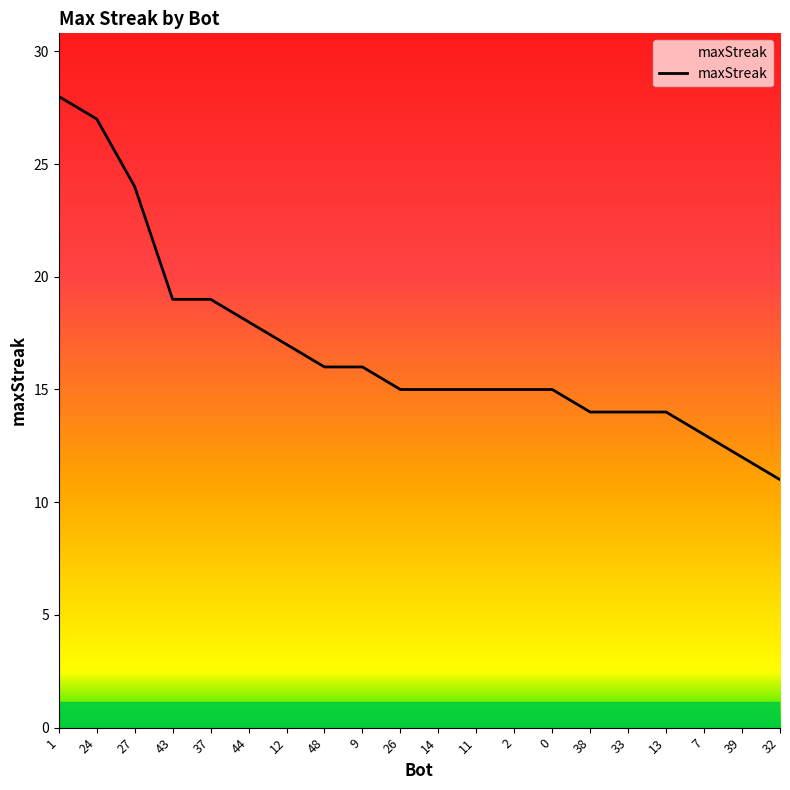

What is the smallest value displayed?

11